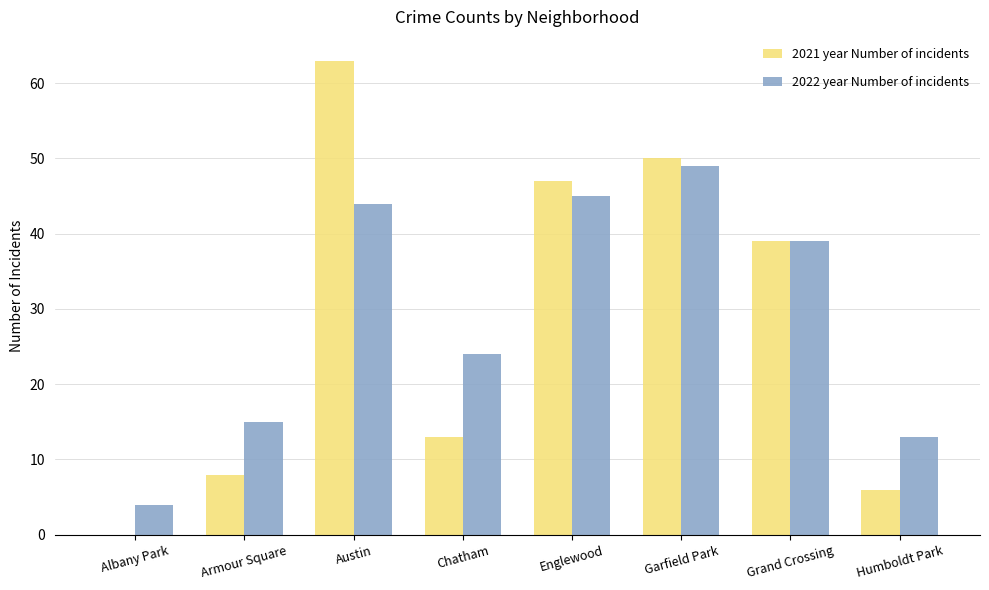

How many groups of bars are there?

8